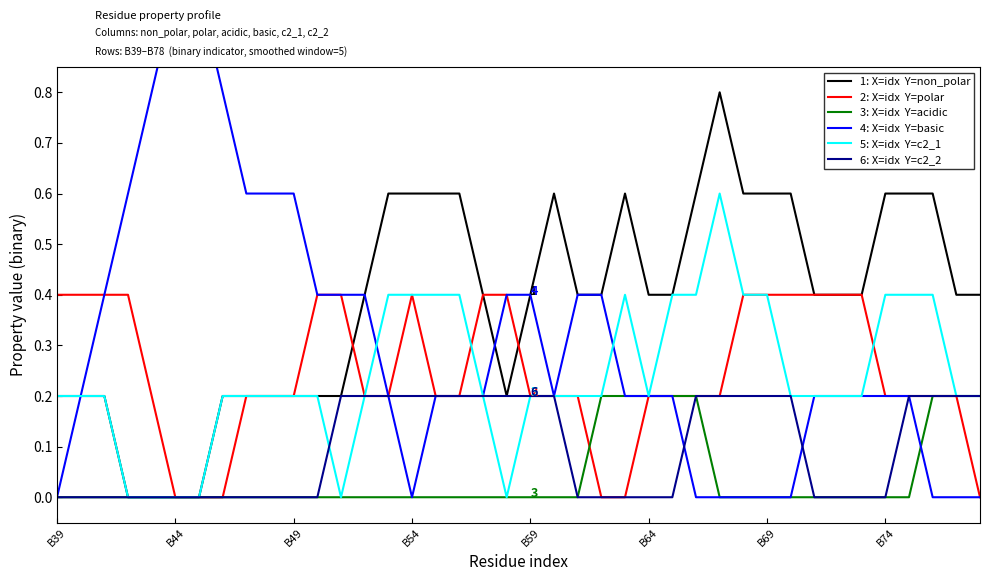

What is the greatest value displayed?

1.0